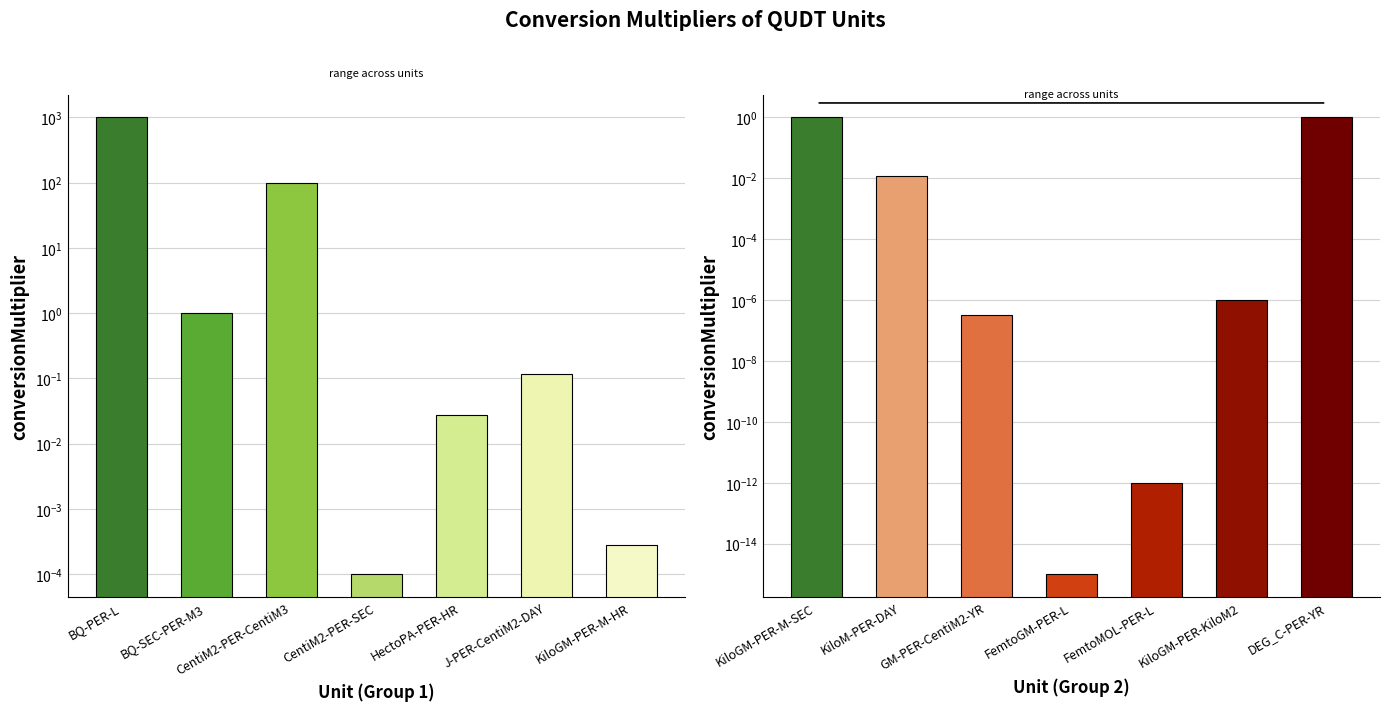

What is the difference between the maximum and minimum values?

1.0